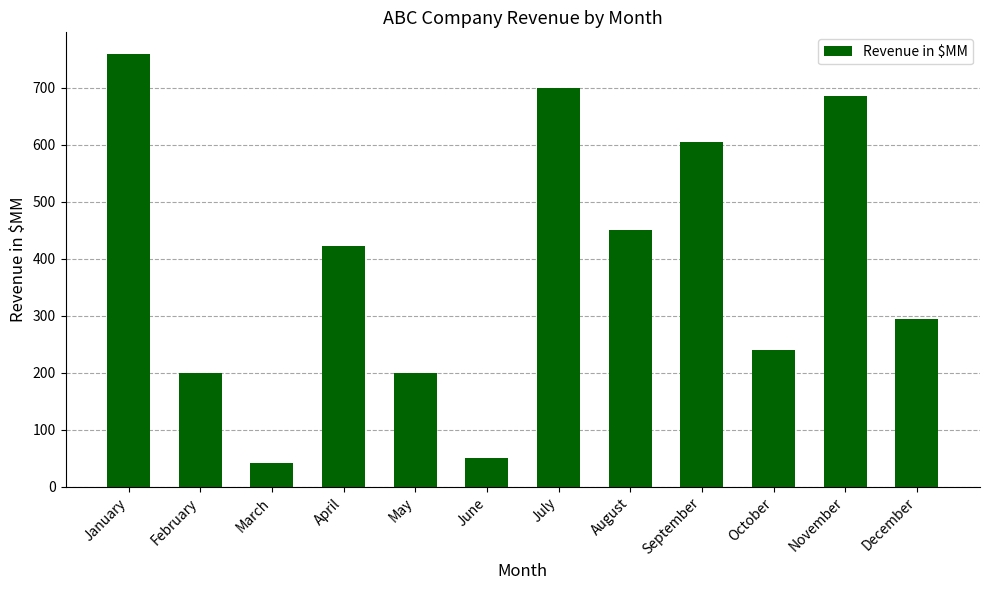

Reading left to right, transcribe all the data shown in this chart.

759	200	42	423	200	50	700	450	605	240	685	295